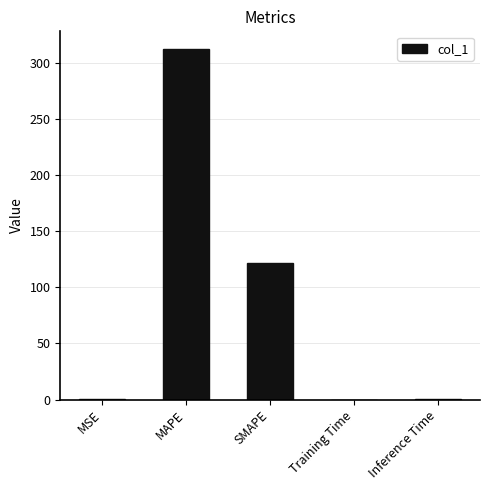

What is the sum of all values?

434.6